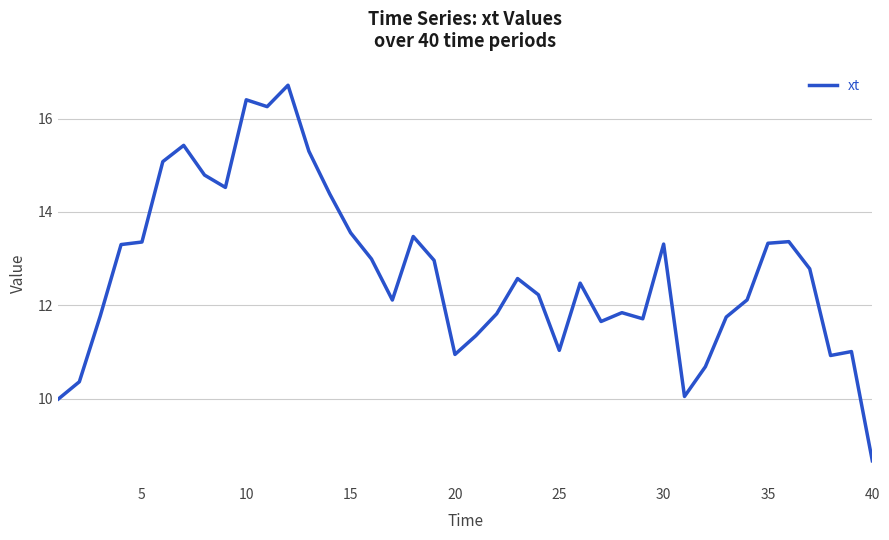

What is the maximum value shown in the chart?

16.7